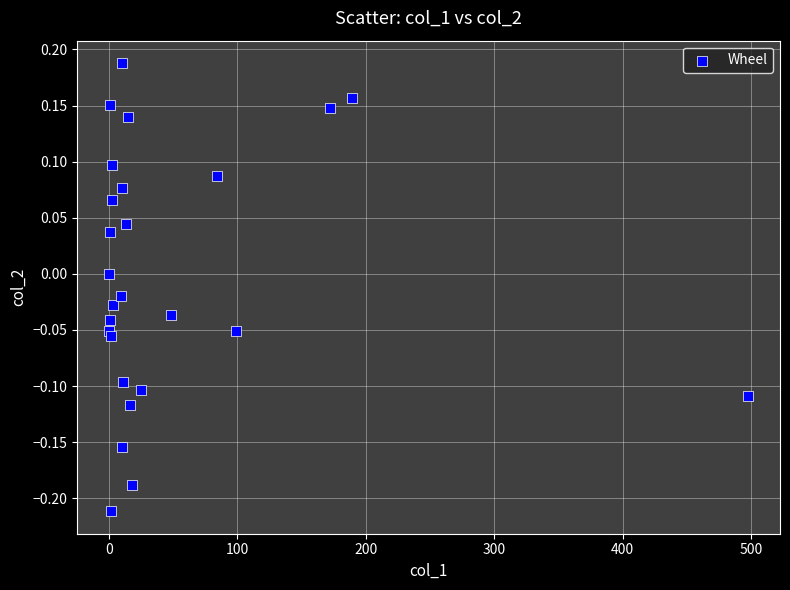

What is the range of X values (max minus min)?

497.7